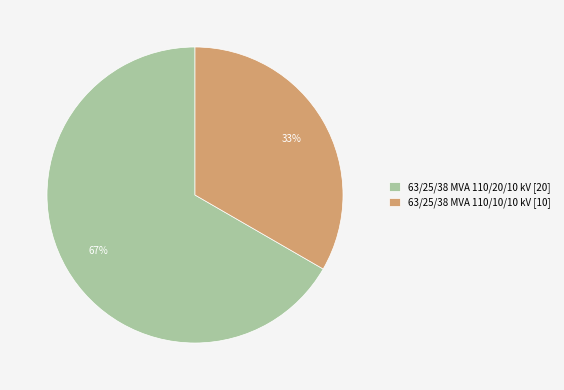

The 63/25/38 MVA 110/20/10 kV slice represents 75% of the pie. True or false?

False